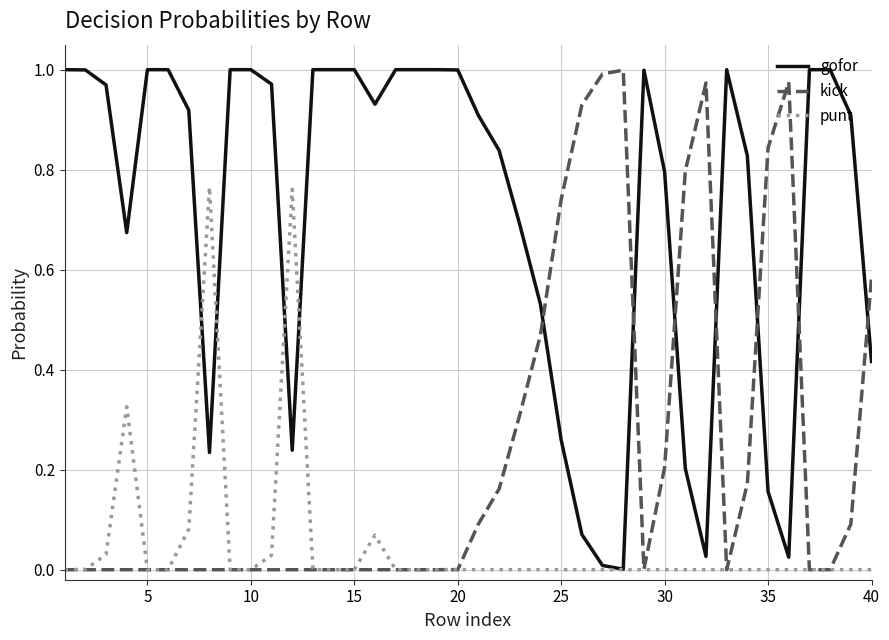

True or false: gofor and kick cross at least once.

True